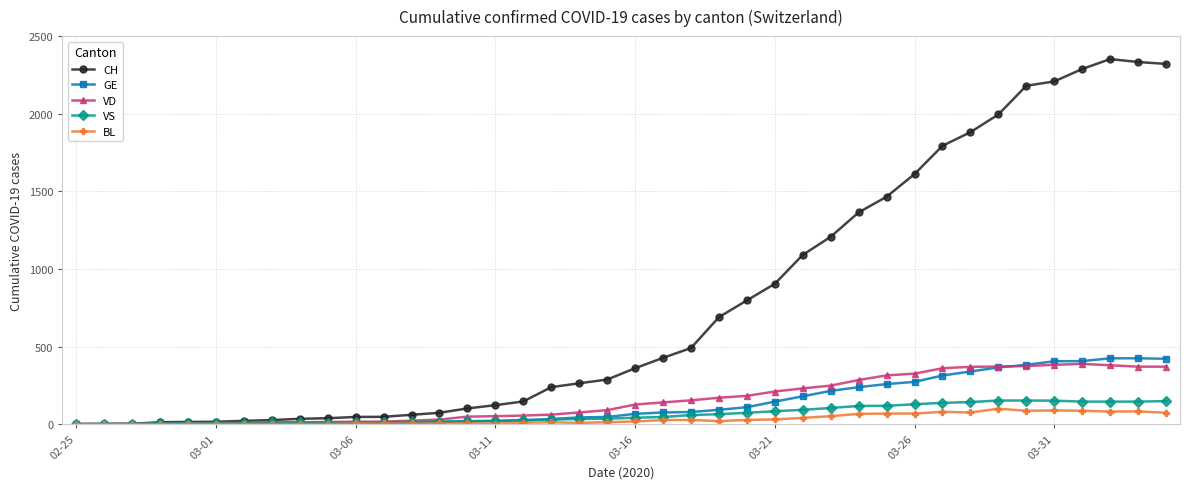

Which series has the largest total across all categories?

CH